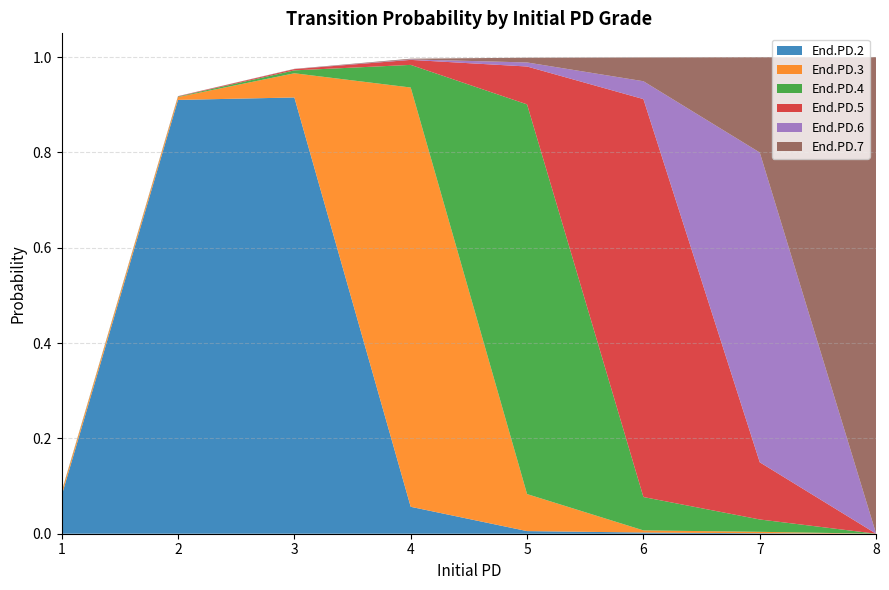

Reading left to right, extract all data points from this chart.

End.PD.2: 1=0.1	2=0.9	3=0.9	4=0.1	5=0.0	6=0.0	7=0.0	8=0.0
End.PD.3: 1=0.0	2=0.0	3=0.1	4=0.9	5=0.1	6=0.0	7=0.0	8=0.0
End.PD.4: 1=0.0	2=0.0	3=0.0	4=0.0	5=0.8	6=0.1	7=0.0	8=0.0
End.PD.5: 1=0.0	2=0.0	3=0.0	4=0.0	5=0.1	6=0.8	7=0.1	8=0.0
End.PD.6: 1=0.0	2=0.0	3=0.0	4=0.0	5=0.0	6=0.0	7=0.7	8=0.0
End.PD.7: 1=0.0	2=0.0	3=0.0	4=0.0	5=0.0	6=0.1	7=0.2	8=1.0